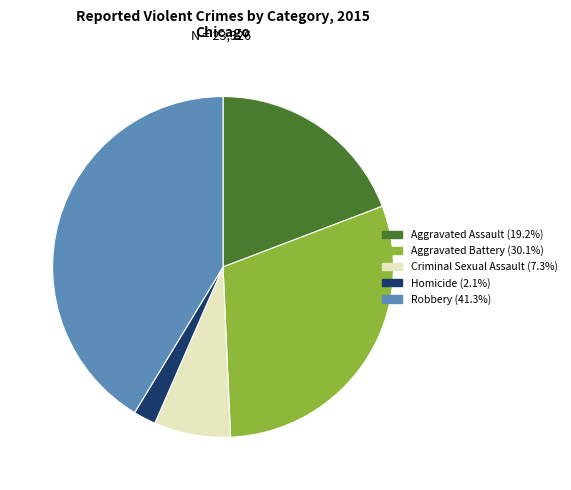

Do Aggravated Battery and Robbery together represent more than half of the pie?

Yes